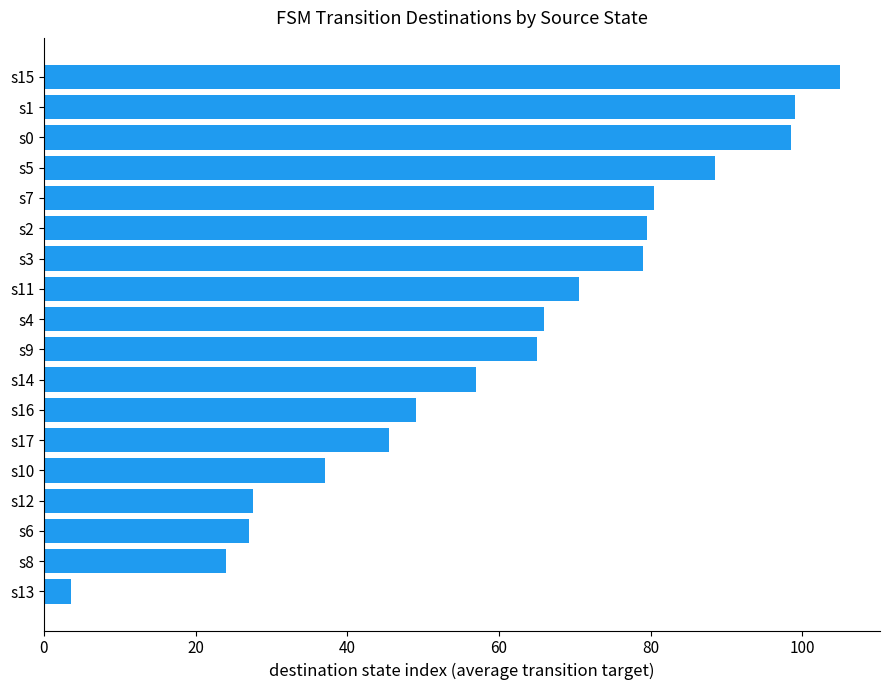

What is the approximate value at s16?

49.0